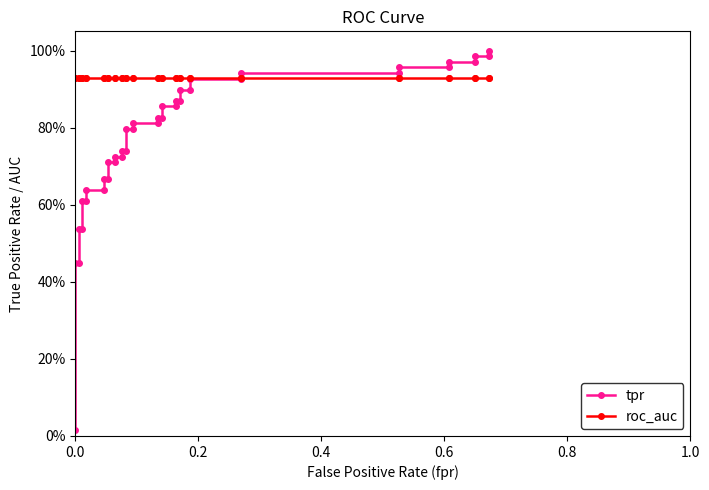

List the series in order of their overall mean, highest first.

roc_auc, tpr